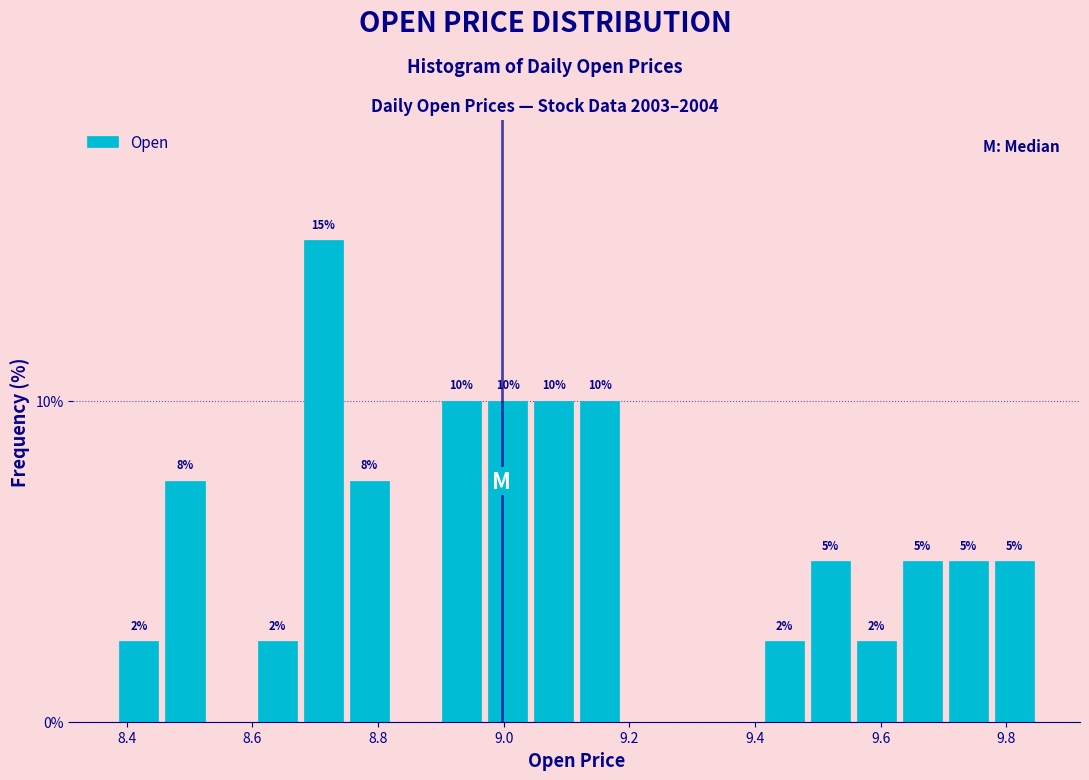

Around what value on the x-axis is the tallest bar? Give the approximate position of its centre, as read against the axis.

8.72